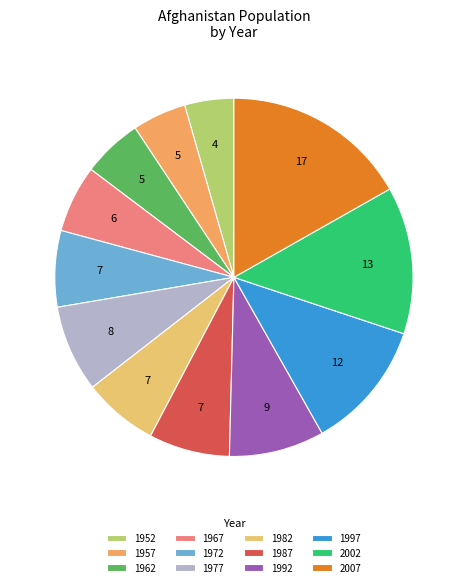

To the nearest percent, what portion does 1962 represent?

5%